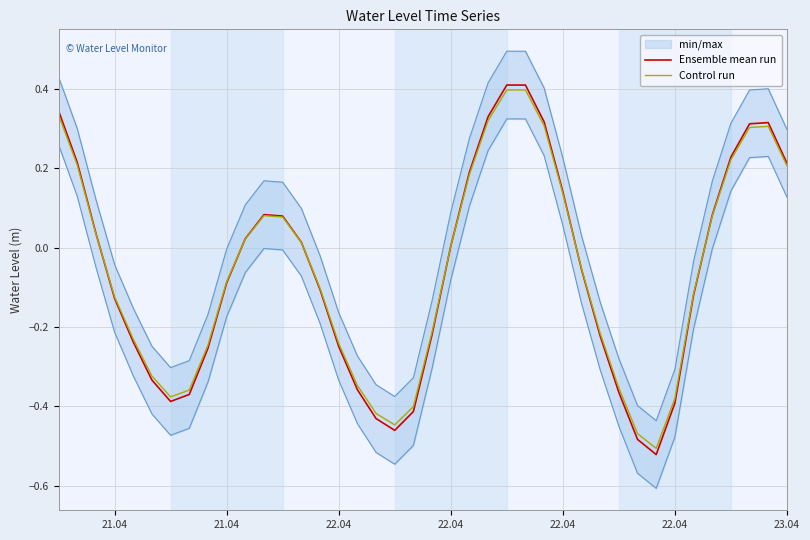

What are all the series names shown in the legend?

Ensemble mean run, Control run